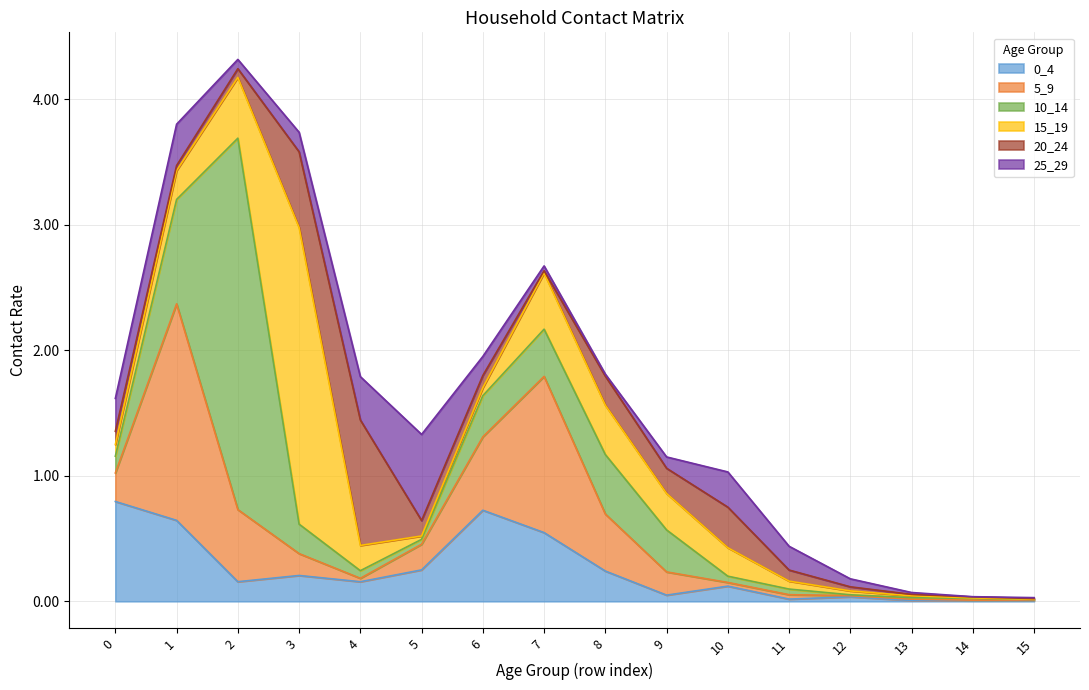

What is the sum of the 15_19 values at 4 and 5?

0.2